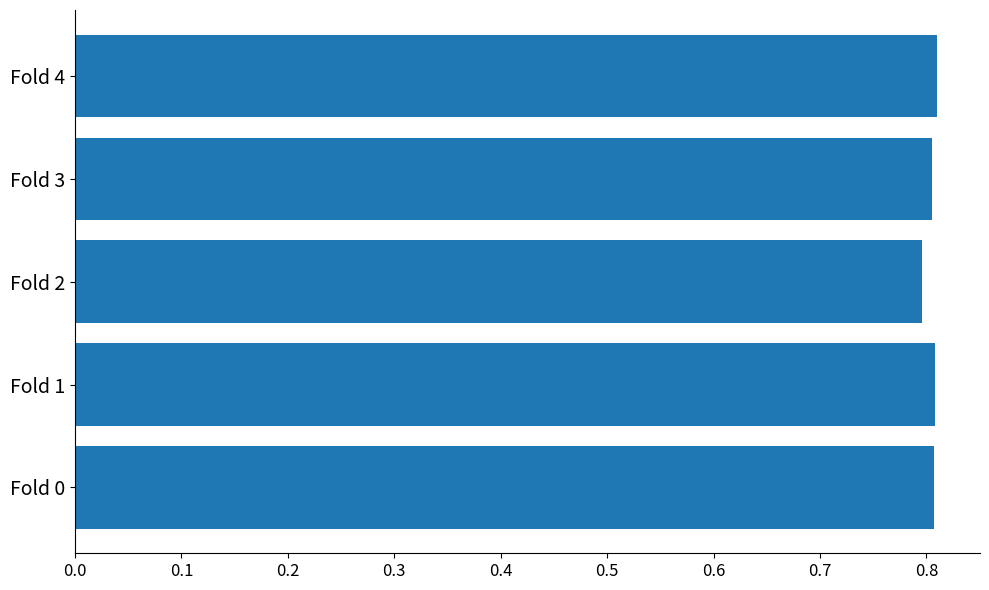

How many values are between 0 and 1?

5